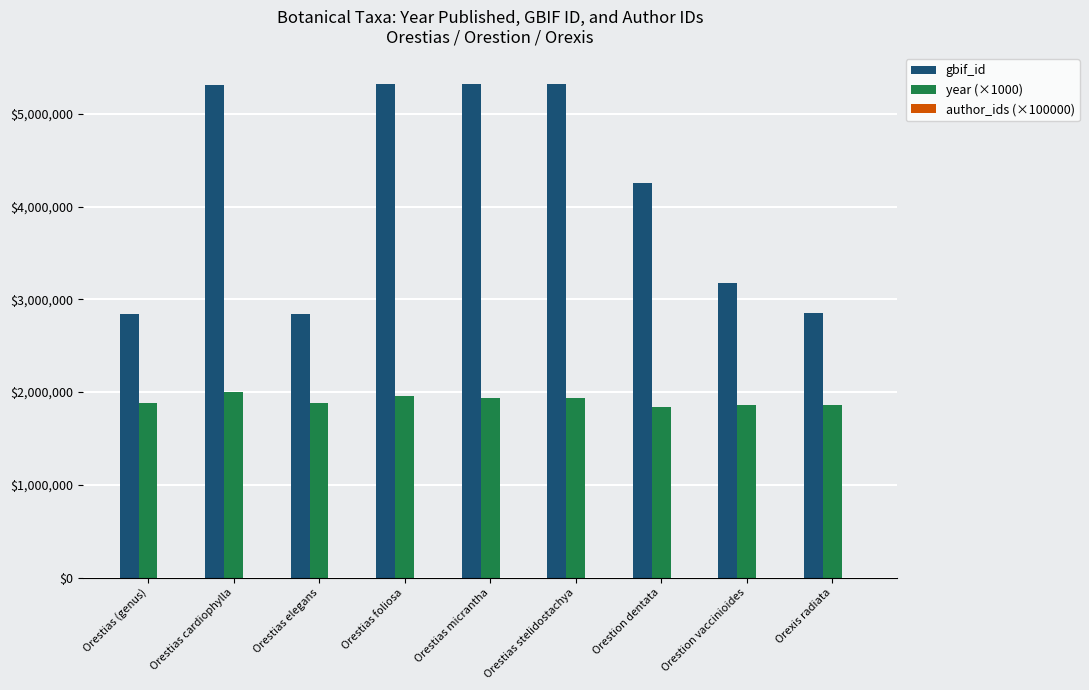

How many distinct data groups are displayed?

2